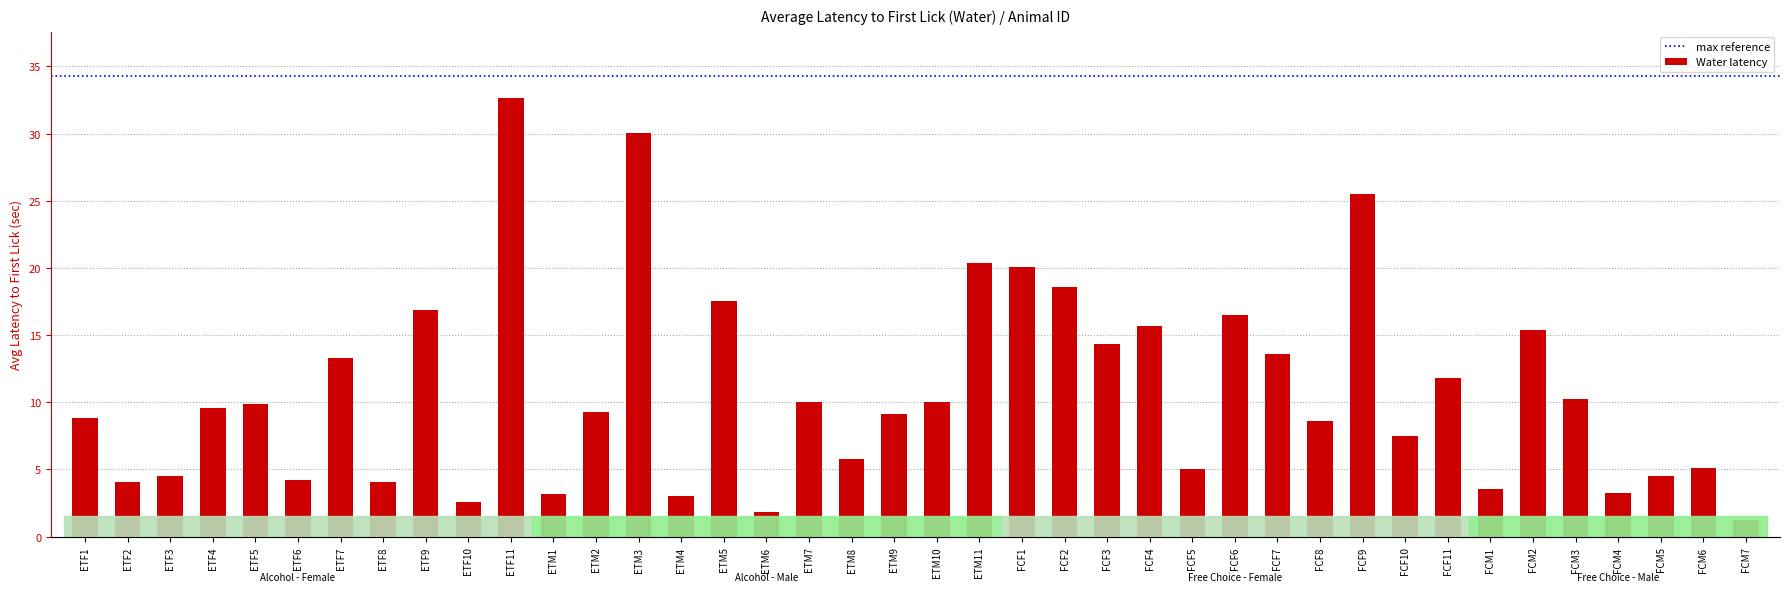

Between ETM5 and ETM8, which is larger?

ETM5